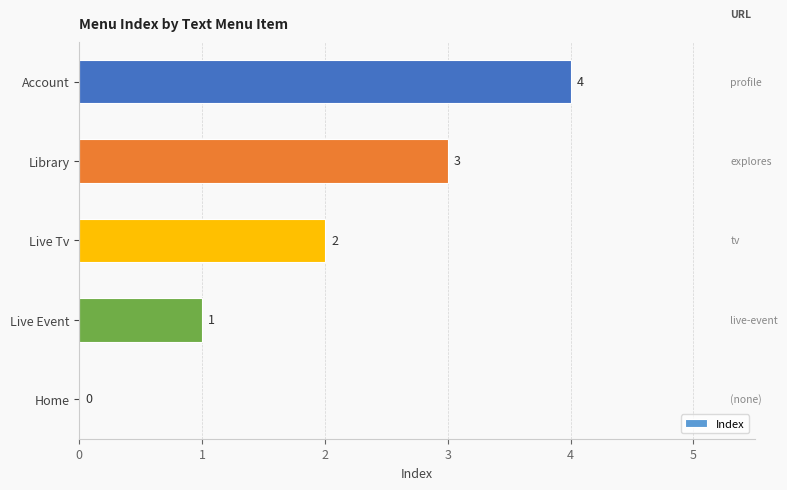

Which label corresponds to the largest value in the chart?

Account